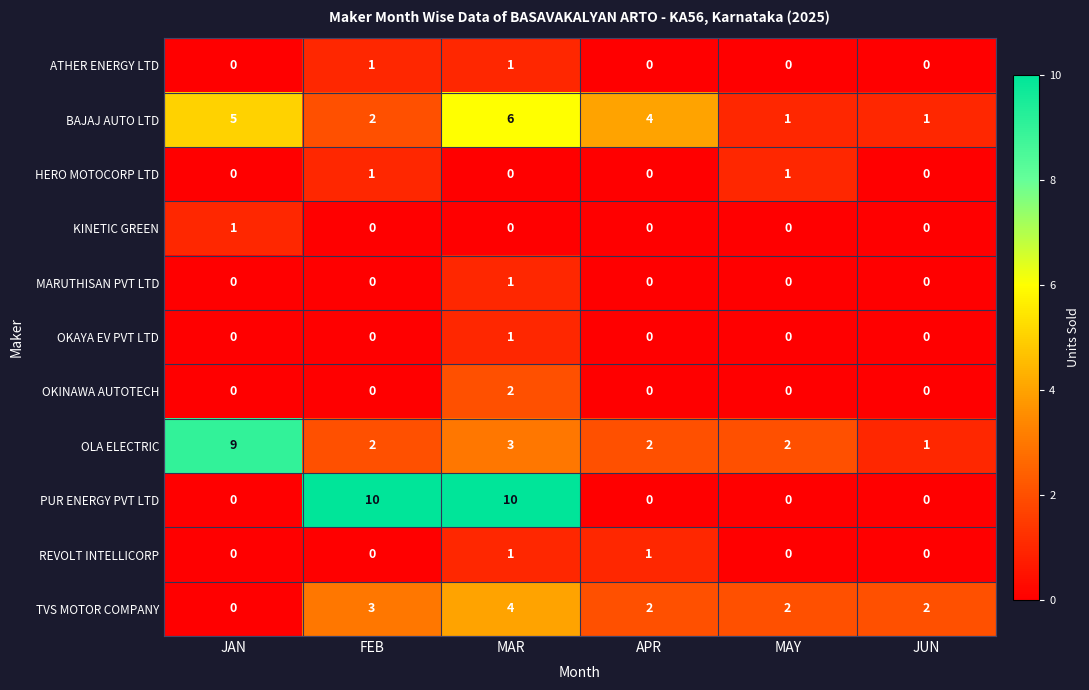

Between FEB and JUN, which series saw the biggest shift?

PUR ENERGY PVT LTD